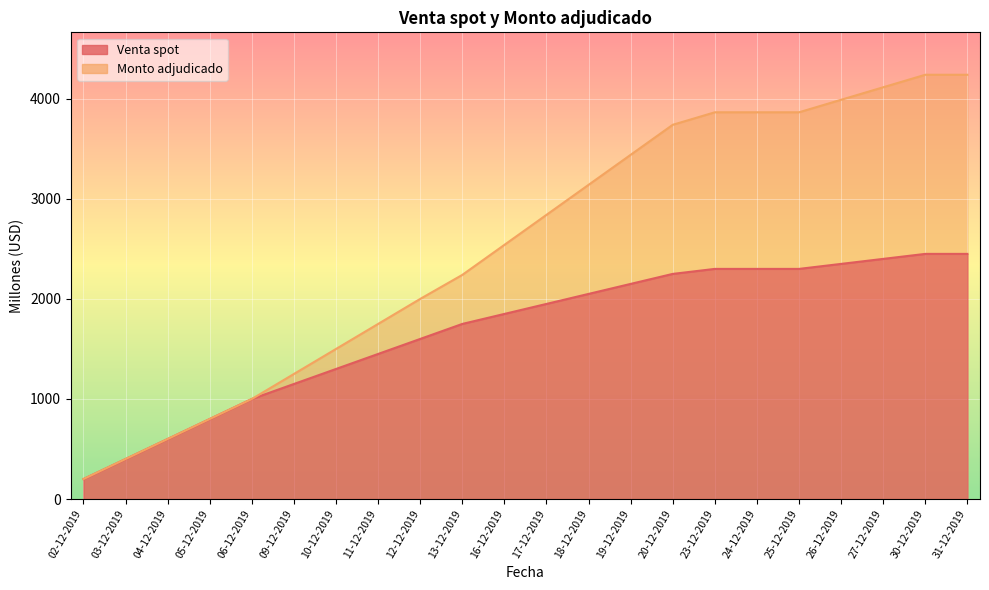

Reading right to left, what are all the values shown in this chart?

Venta spot: 31-12-2019=2450	30-12-2019=2450	27-12-2019=2400	26-12-2019=2350	25-12-2019=2300	24-12-2019=2300	23-12-2019=2300	20-12-2019=2250	19-12-2019=2150	18-12-2019=2050	17-12-2019=1950	16-12-2019=1850	13-12-2019=1750	12-12-2019=1600	11-12-2019=1450	10-12-2019=1300	09-12-2019=1150	06-12-2019=1000	05-12-2019=800	04-12-2019=600	03-12-2019=400	02-12-2019=200
Monto adjudicado: 31-12-2019=4240	30-12-2019=4240	27-12-2019=4115	26-12-2019=3990	25-12-2019=3865	24-12-2019=3865	23-12-2019=3865	20-12-2019=3740	19-12-2019=3440	18-12-2019=3140	17-12-2019=2840	16-12-2019=2540	13-12-2019=2240	12-12-2019=2000	11-12-2019=1750	10-12-2019=1500	09-12-2019=1250	06-12-2019=1000	05-12-2019=800	04-12-2019=600	03-12-2019=400	02-12-2019=200